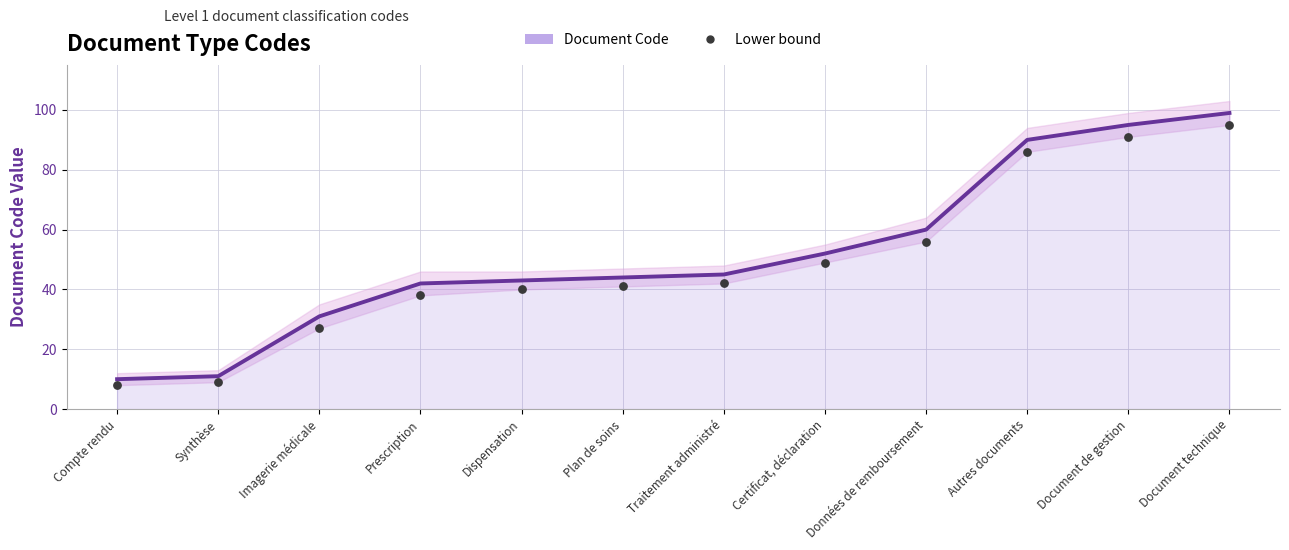

Which series has the largest total across all categories?

Document Code